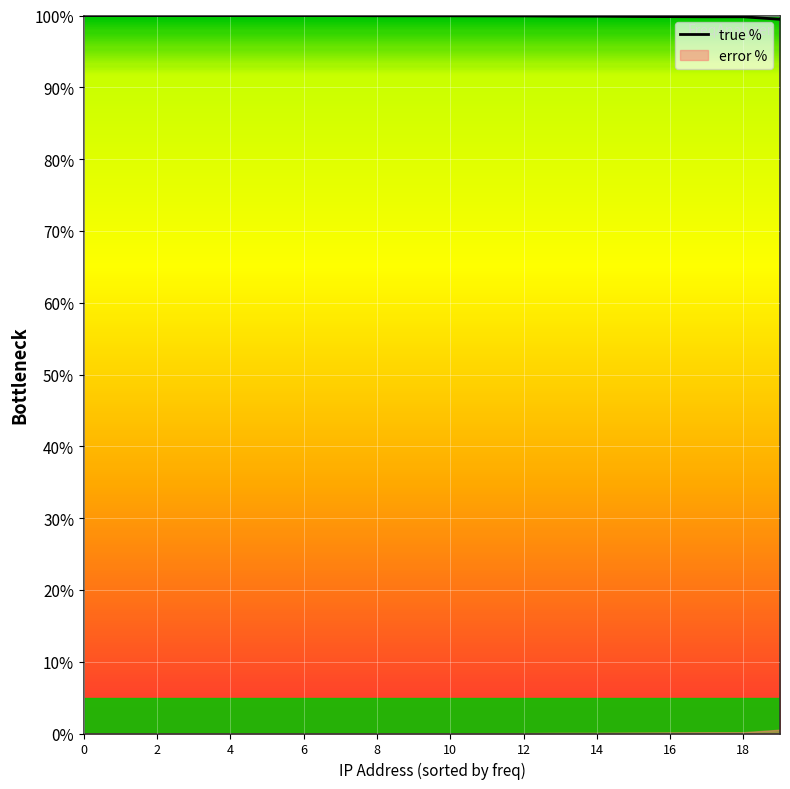

What is the lowest value of the true % series?

99.5